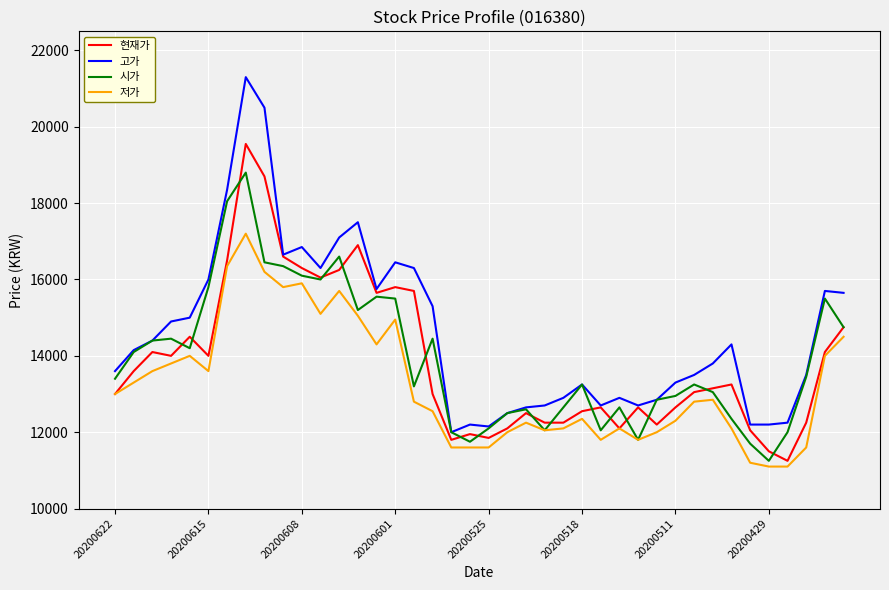

Which series has the largest total across all categories?

고가